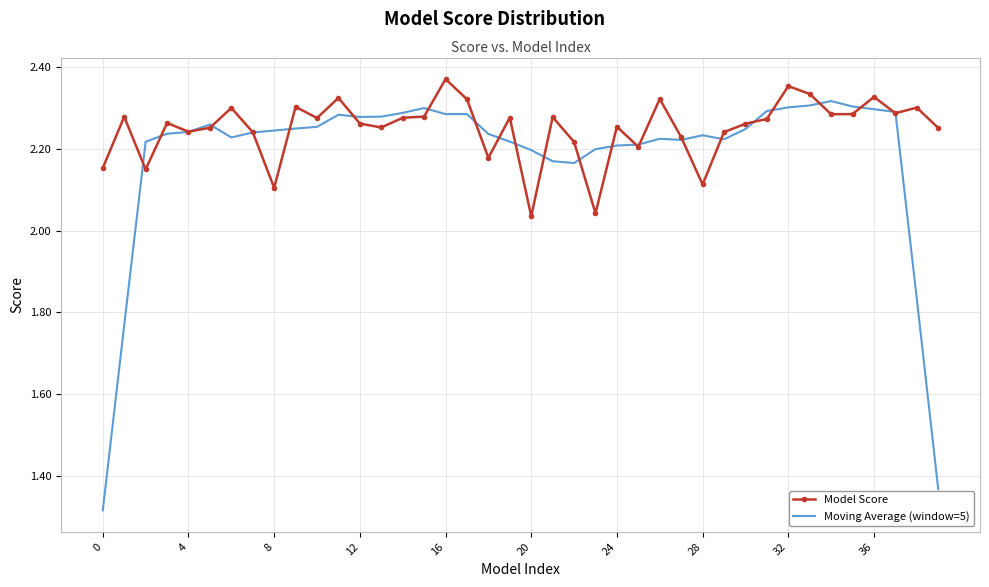

Which series has the largest total across all categories?

Model Score